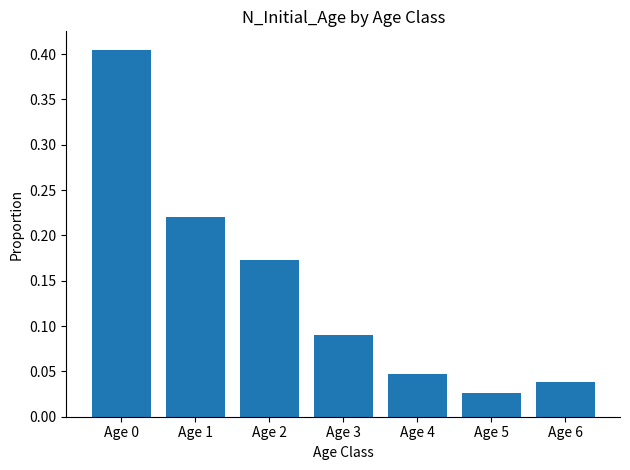

True or false: the data shows 0.0 at Age 1.

False